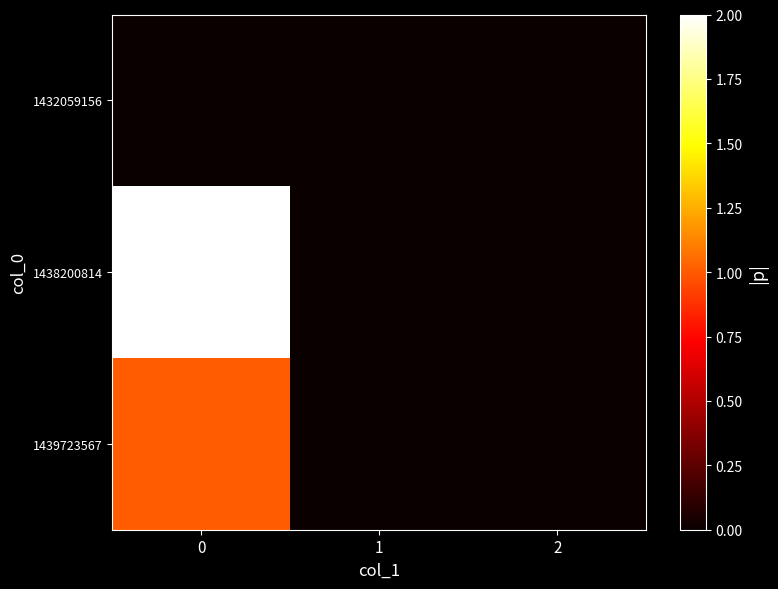

Rank the series by their maximum value, from lowest to highest.

1432059156, 1439723567, 1438200814